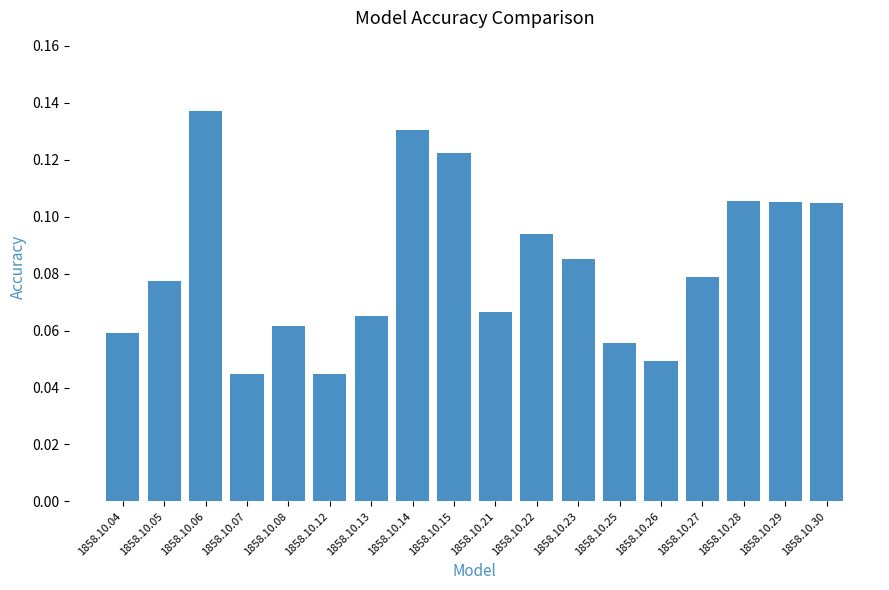

Count the values in the range 0 to 1.

18